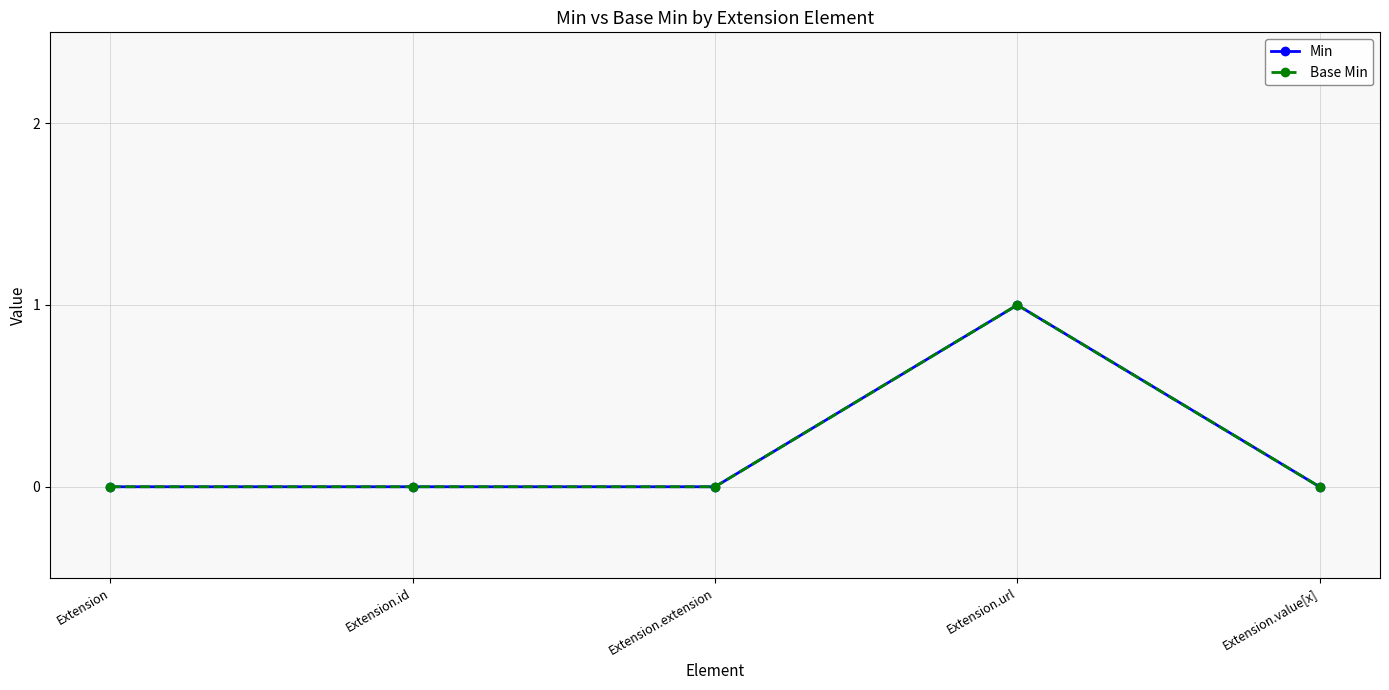

At which label does Base Min reach its minimum?

Extension